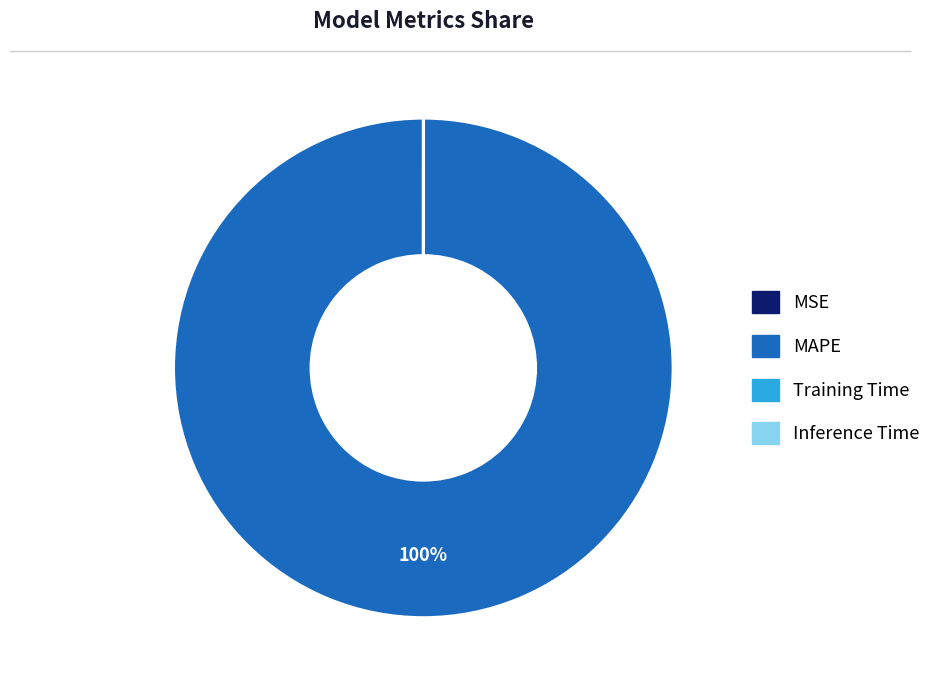

True or false: MAPE accounts for 100% of the total.

True